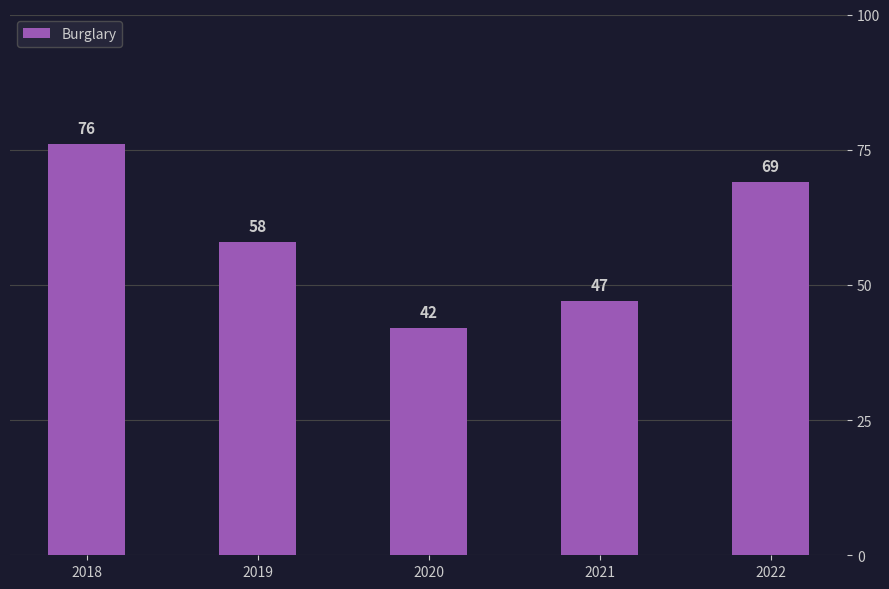

List the labels in order of value, largest first.

2018, 2022, 2019, 2021, 2020